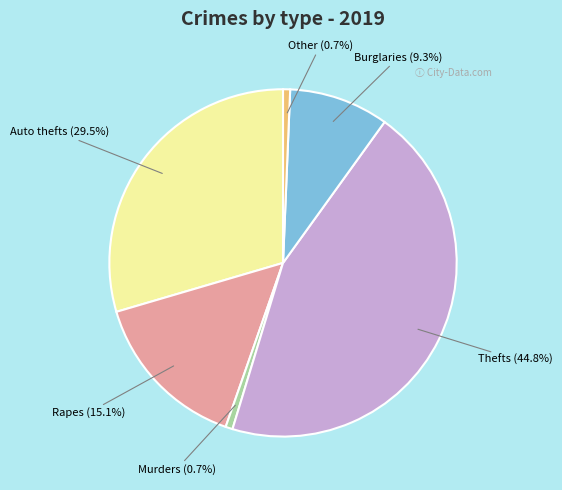

Is there any slice that represents more than half of the pie?

No